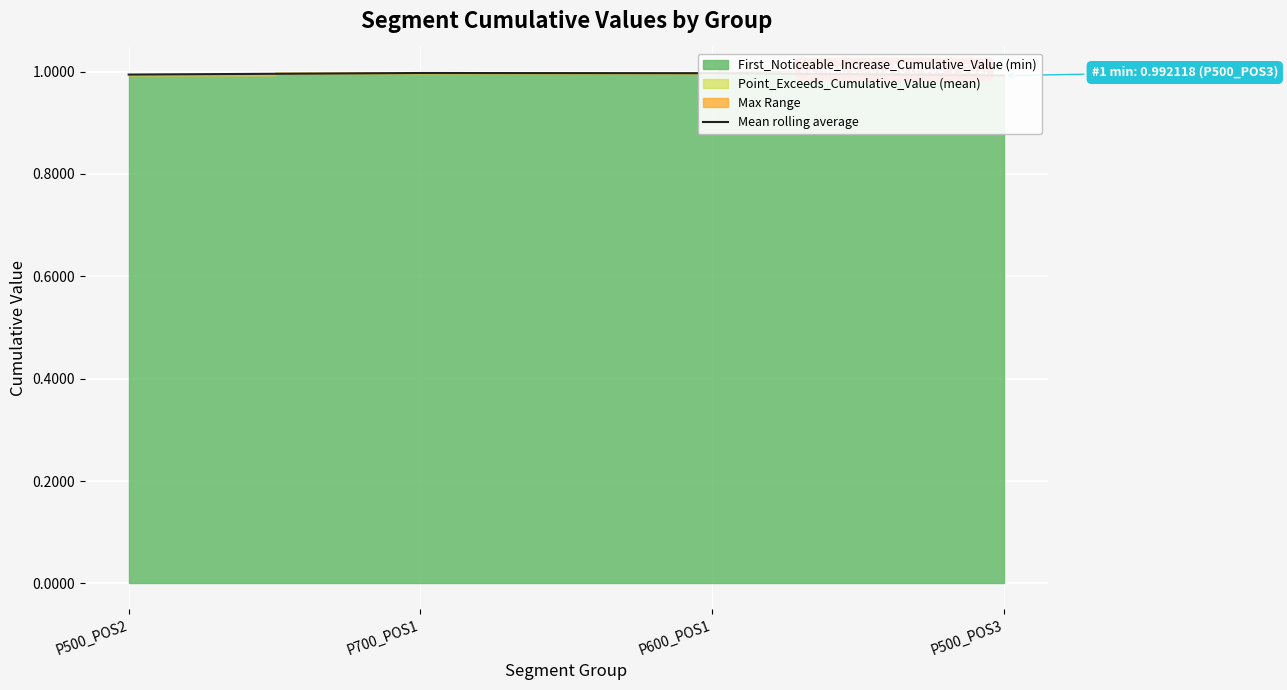

What is the label of the 2nd point from the left?

P700_POS1